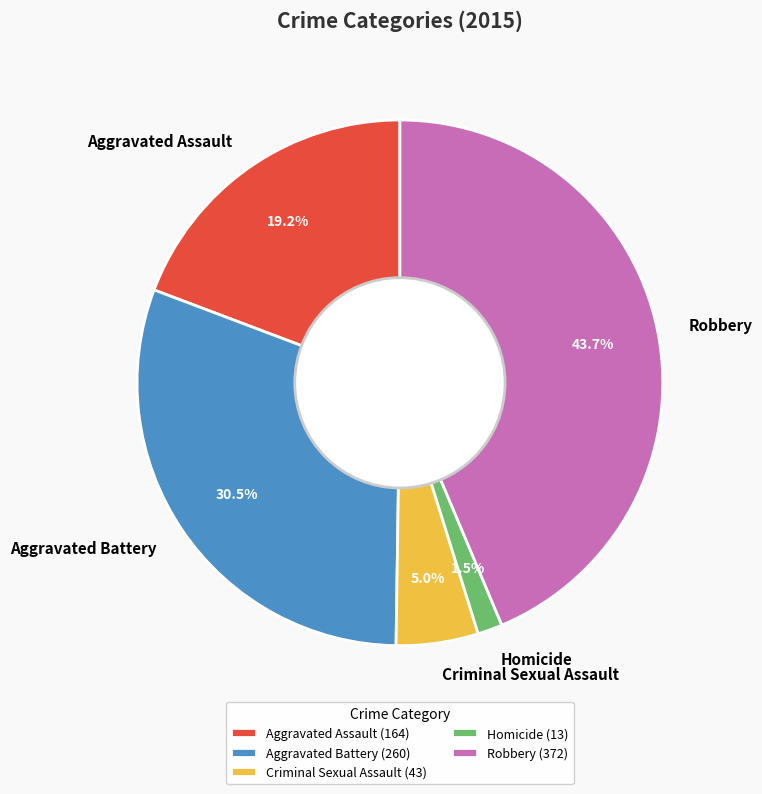

Which has a higher value, Aggravated Battery or Homicide?

Aggravated Battery